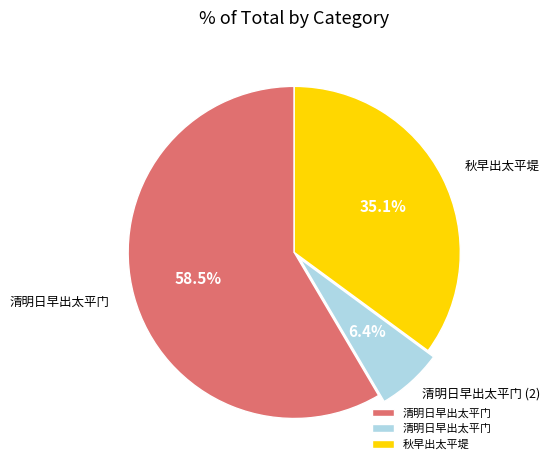

Is there any slice that represents more than half of the pie?

Yes